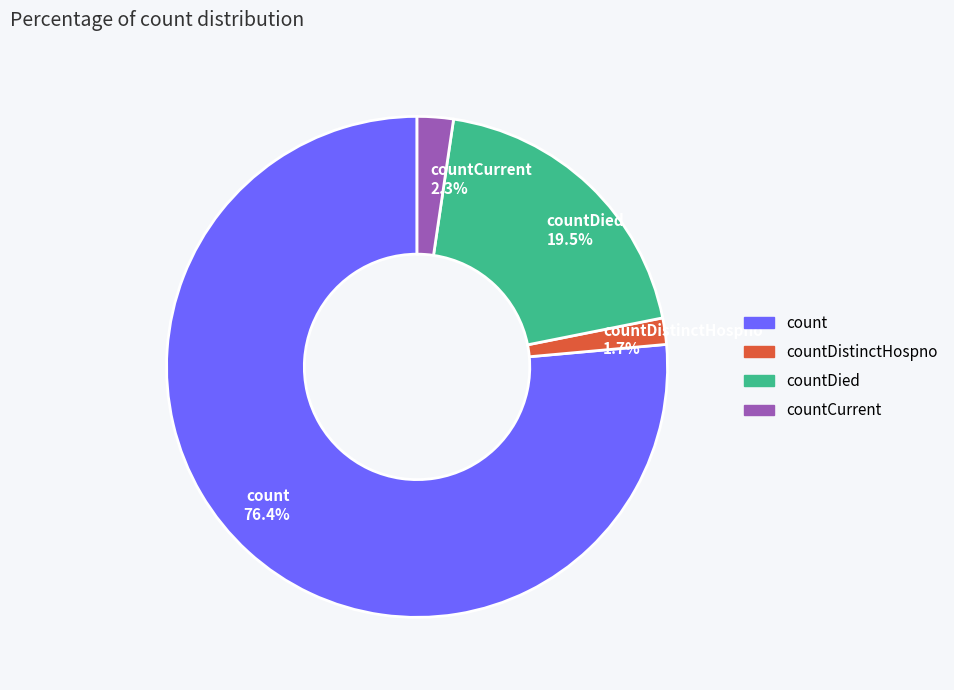

To the nearest percent, what portion does countCurrent represent?

2%